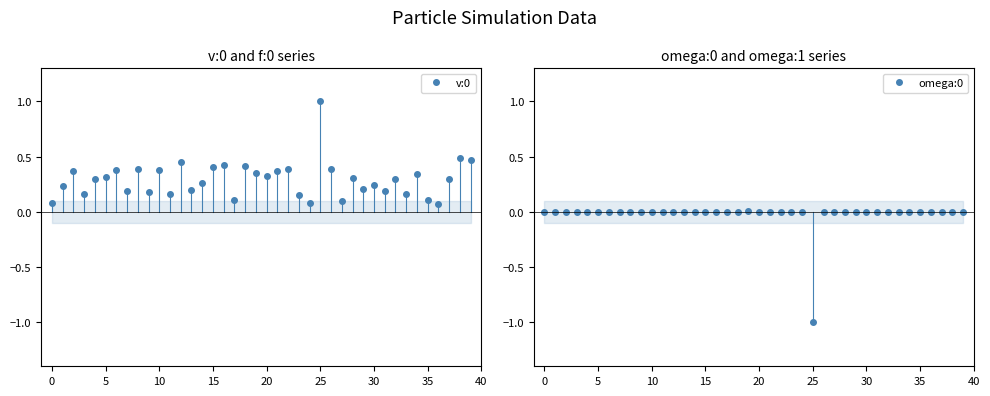

True or false: omega:0 has more than 0 interior local peaks.

True